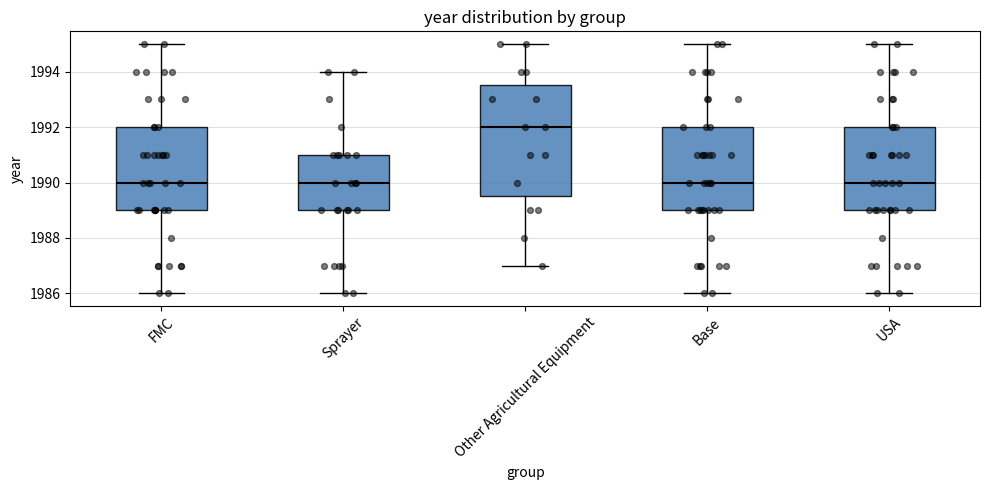

Comparing the boxes themselves (not the whiskers), which one is the tallest?

Other Agricultural Equipment